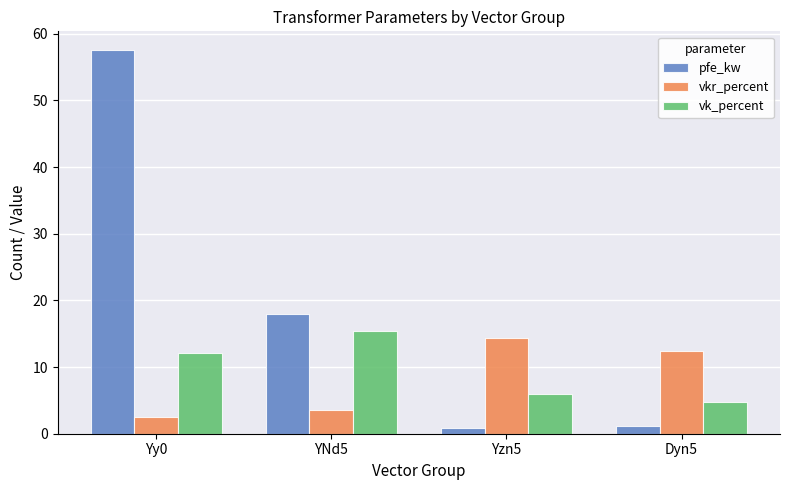

What is the sum of all vkr_percent values?

33.0